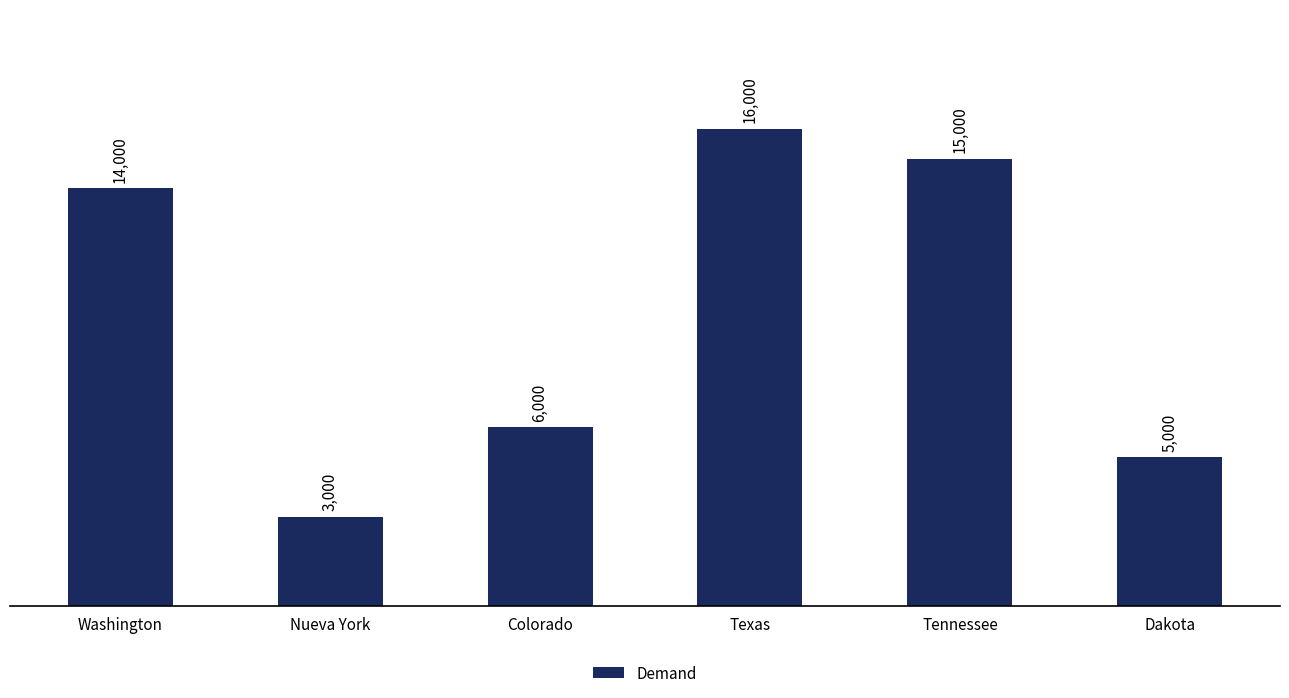

List the labels in order of value, largest first.

Texas, Tennessee, Washington, Colorado, Dakota, Nueva York